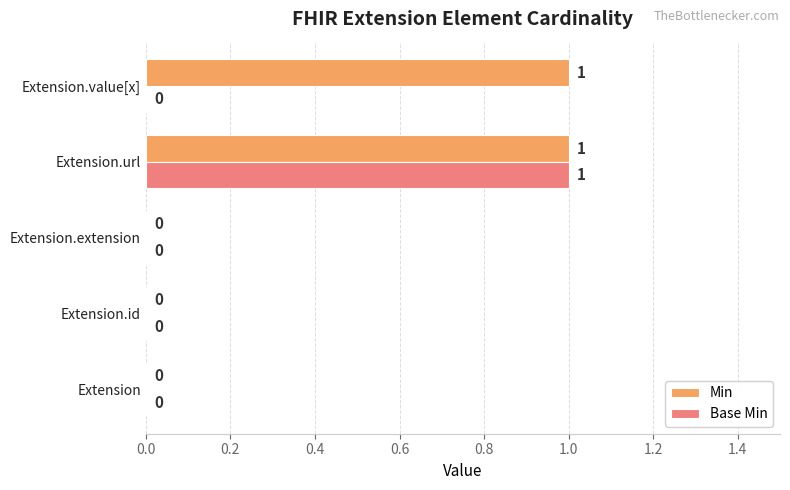

What are all the series names shown in the legend?

Min, Base Min